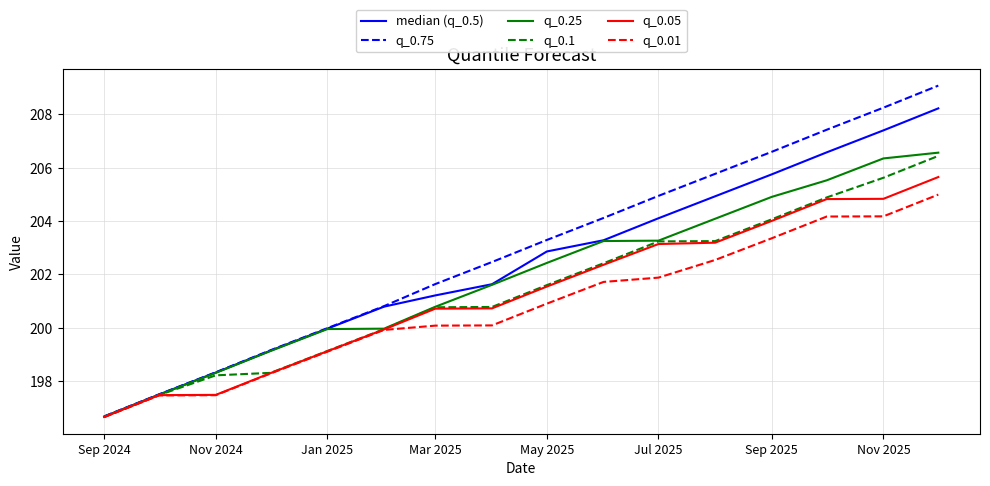

What is the smallest value displayed?

196.7